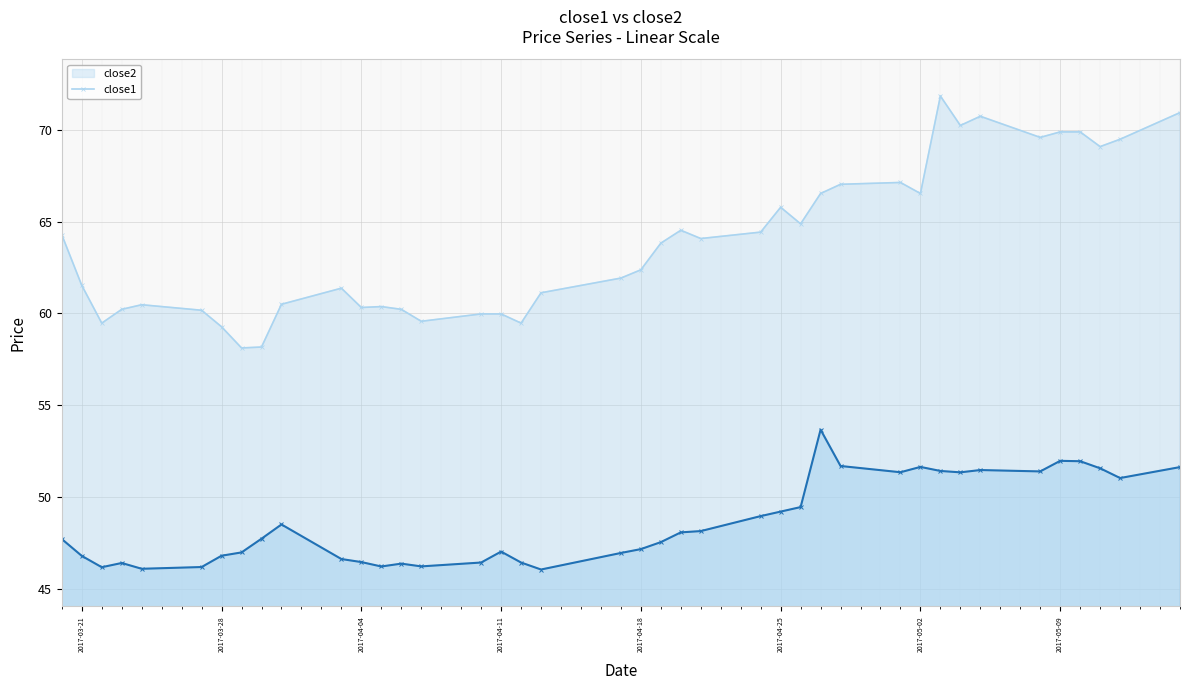

What is the greatest value displayed?

71.8